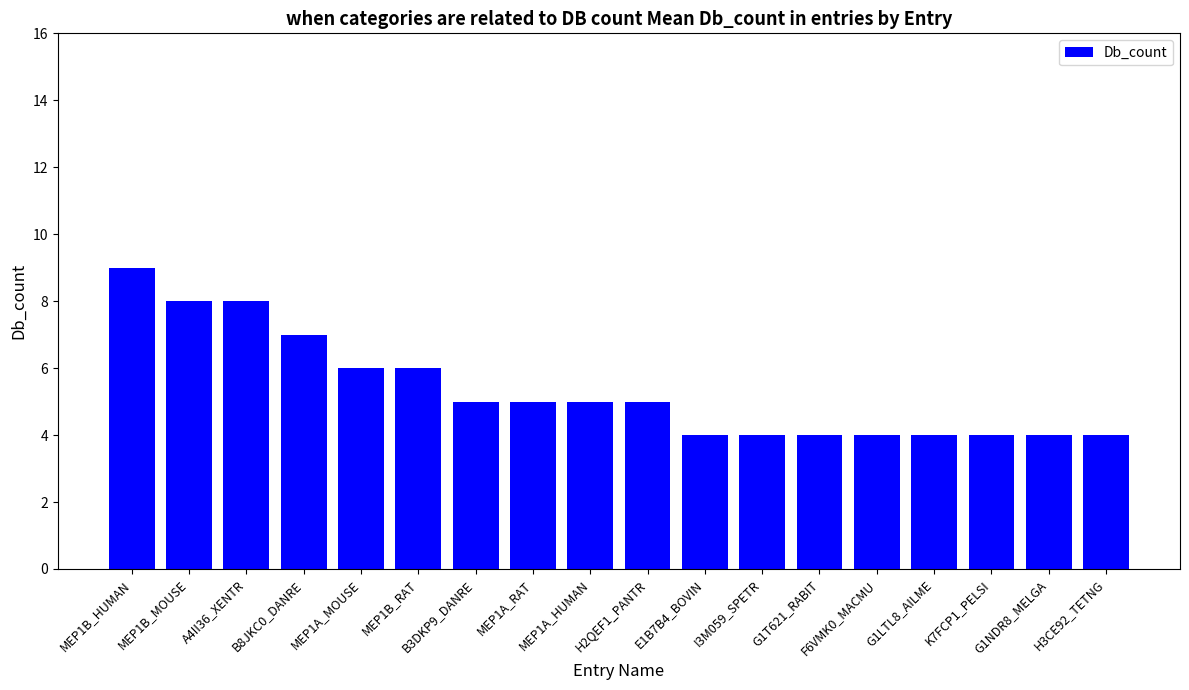

What position from the left is G1T621_RABIT?

13